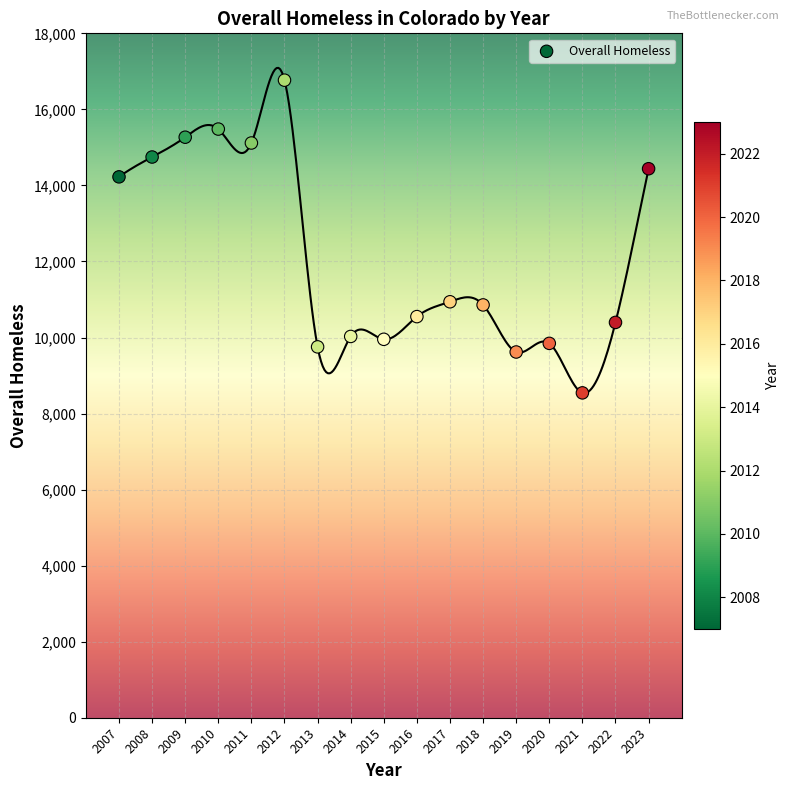

What is the range of X values (max minus min)?

16